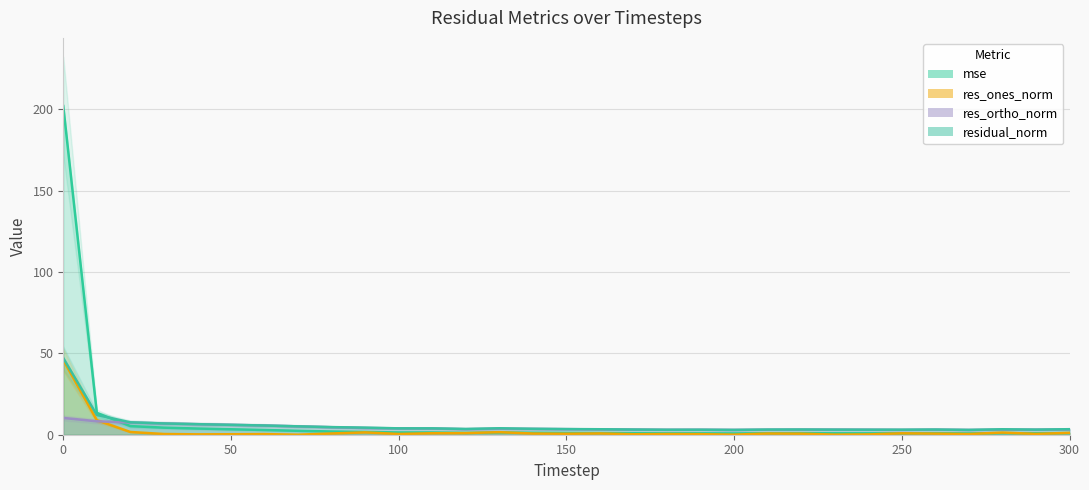

At which label does residual_norm reach its minimum?

200